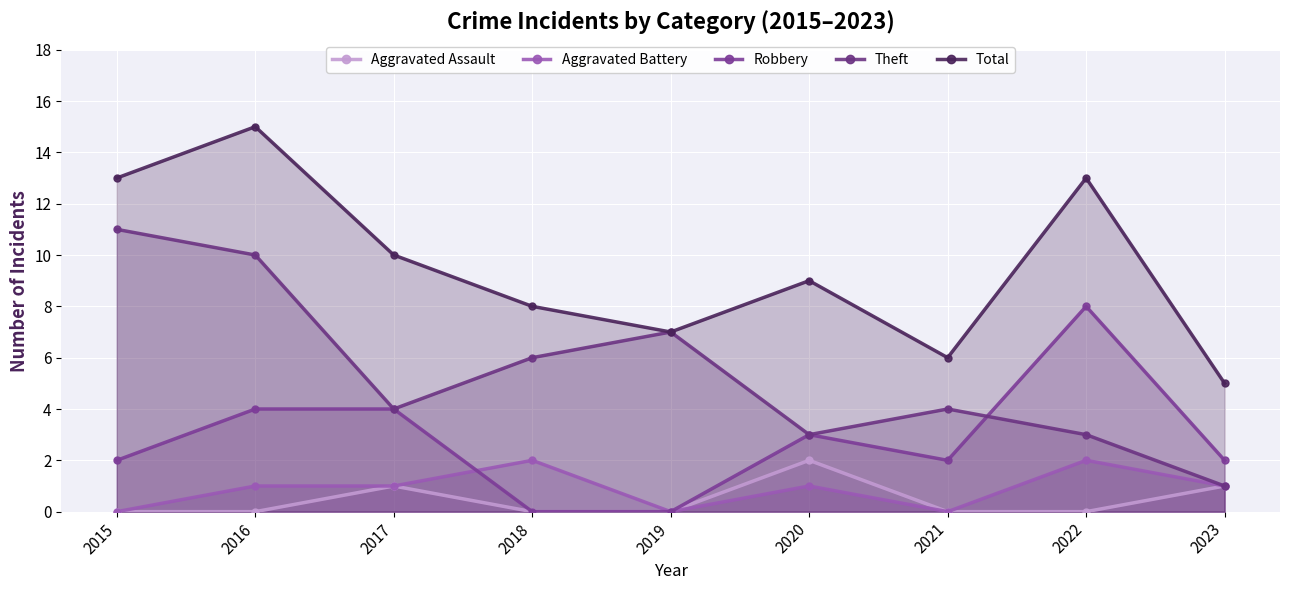

At which category does Robbery reach its first local valley?

2021